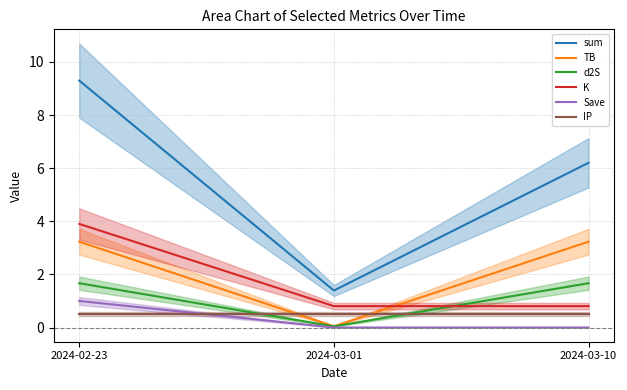

At which label does sum reach its peak?

2024-02-23